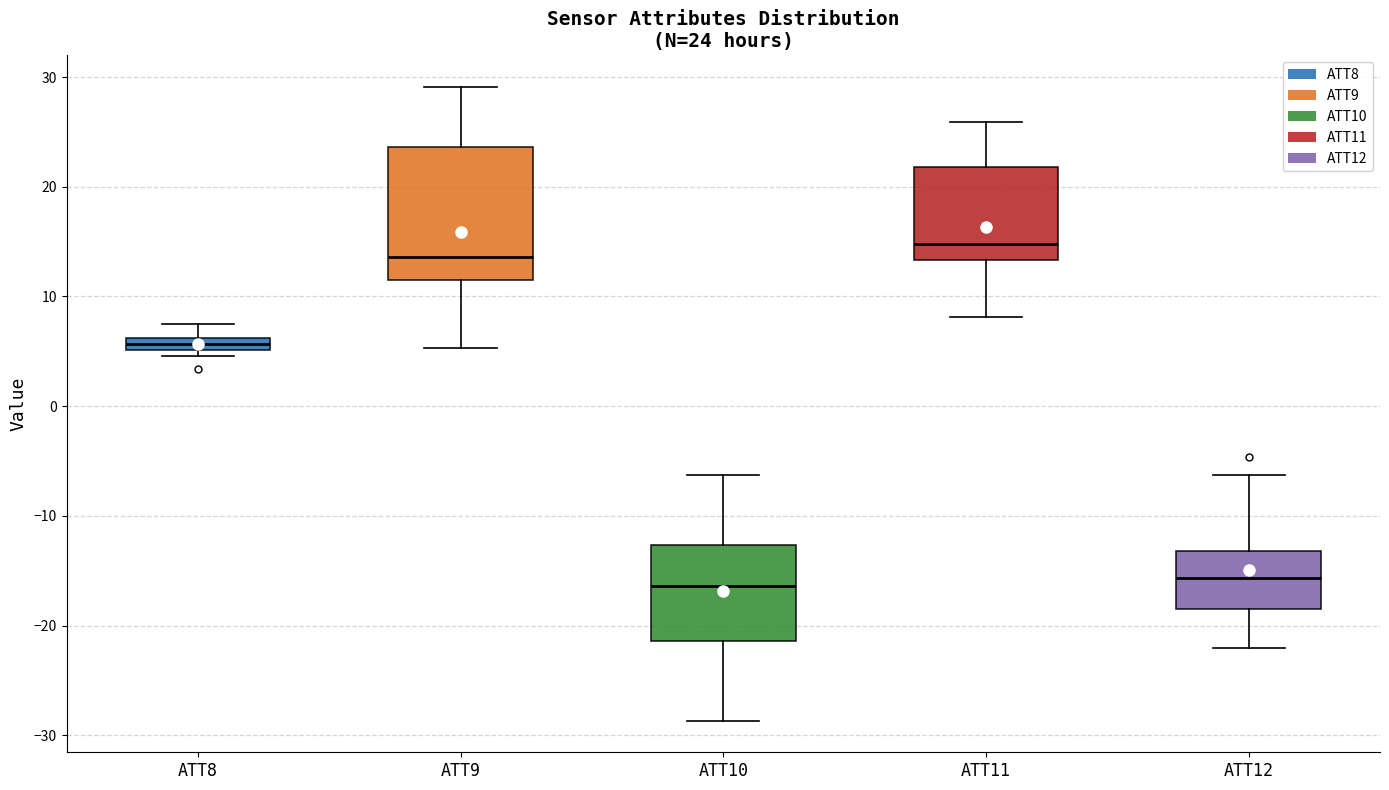

Comparing the boxes themselves (not the whiskers), which one is the tallest?

ATT9